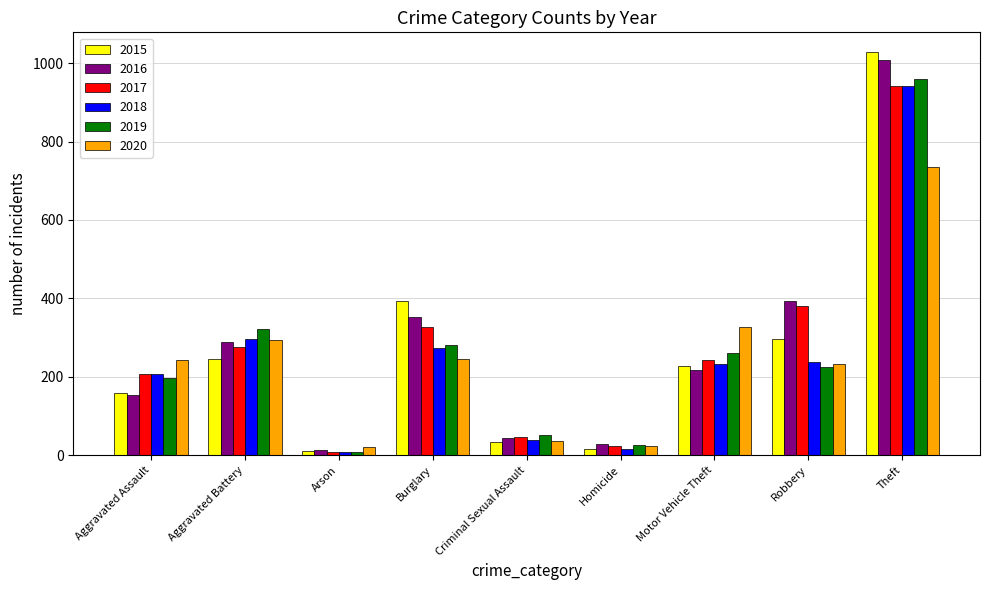

Where is 2020 nearest to the value 378?

Motor Vehicle Theft